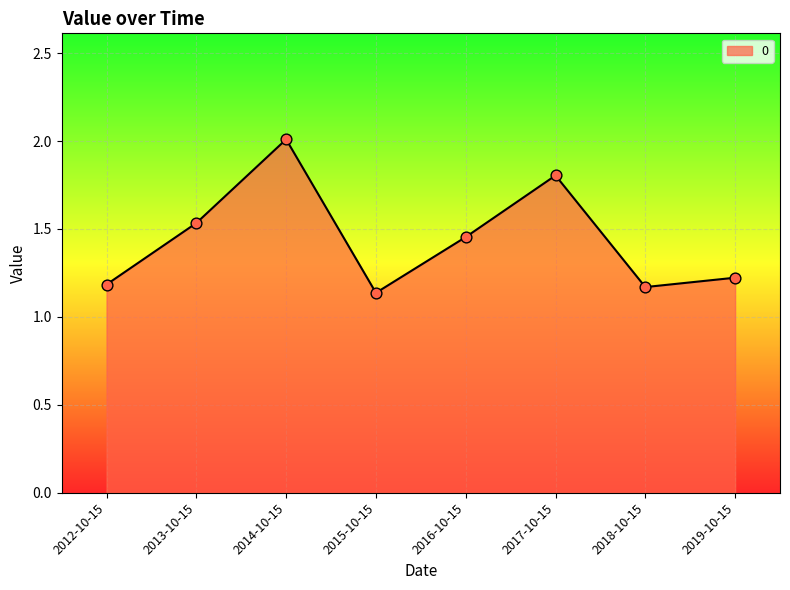

Between 2017-10-15 and 2014-10-15, which is larger?

2014-10-15